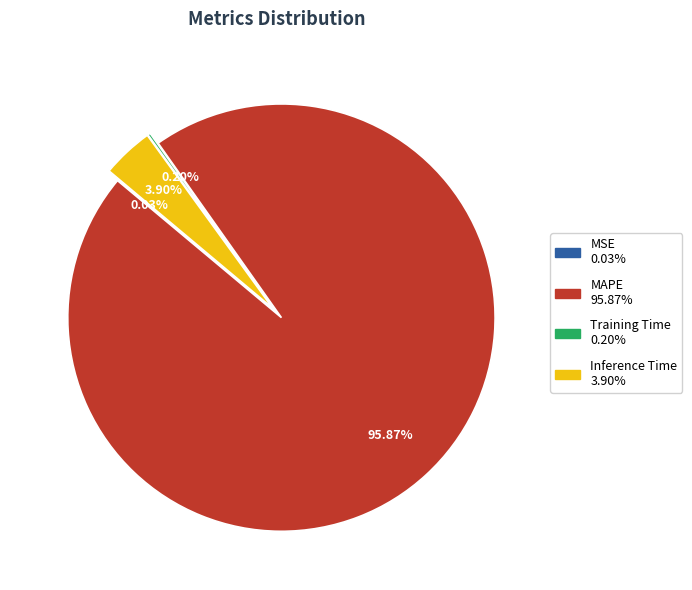

Does MAPE represent more than half of the total?

Yes